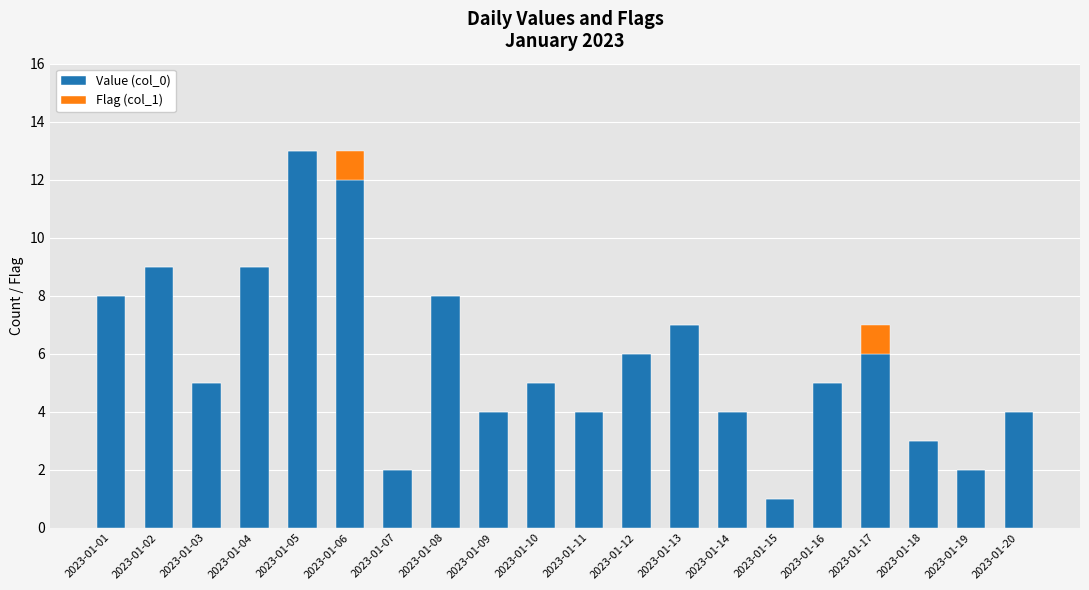

The Value (col_0) series shows 3 at 2023-01-07. True or false?

False